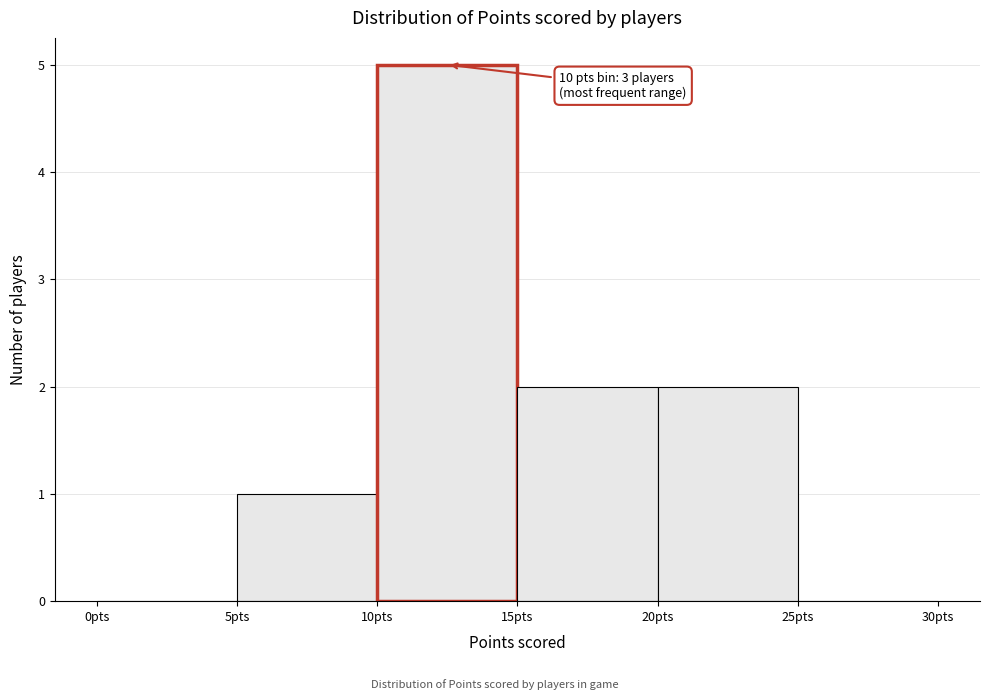

Over which range of the x-axis is the bar tallest?

10 to 15